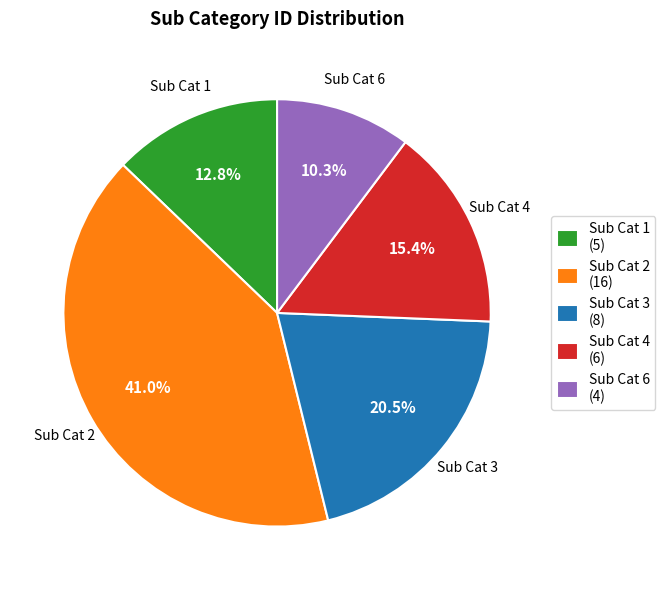

Does any single category account for the majority?

No